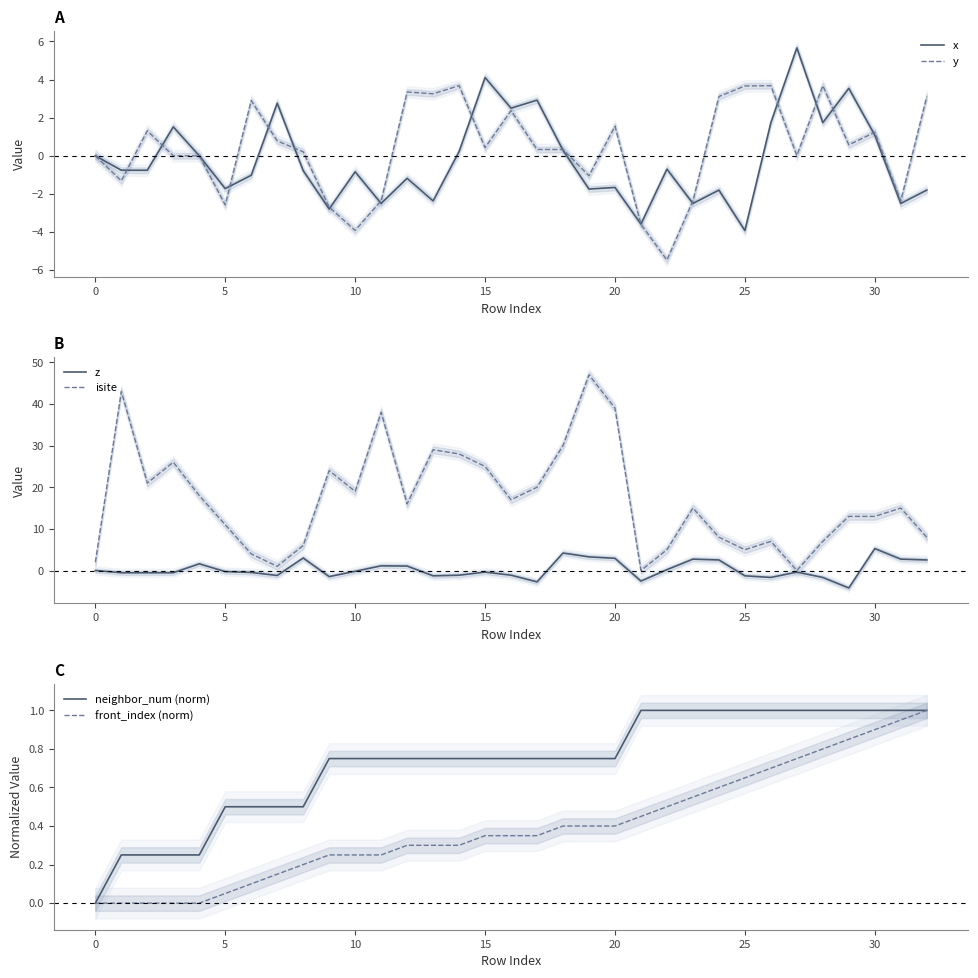

The isite series shows 13.0 at 30. True or false?

True